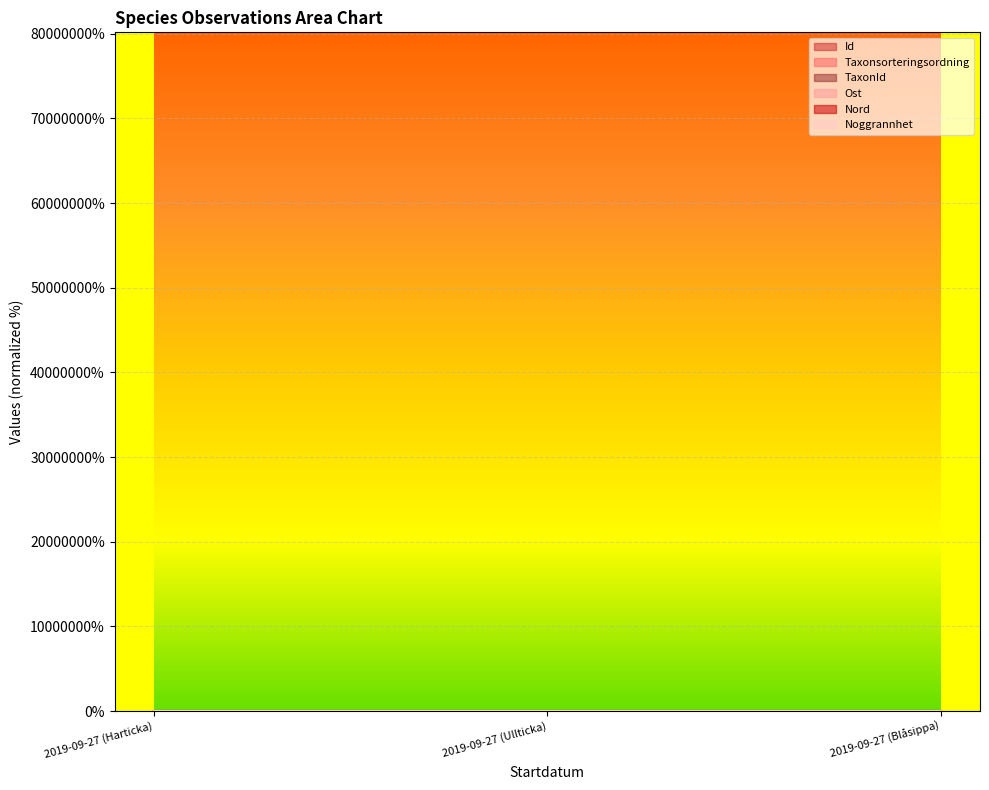

The value of Taxonsorteringsordning at 2019-09-27 (Blåsippa) is 43.0. True or false?

False